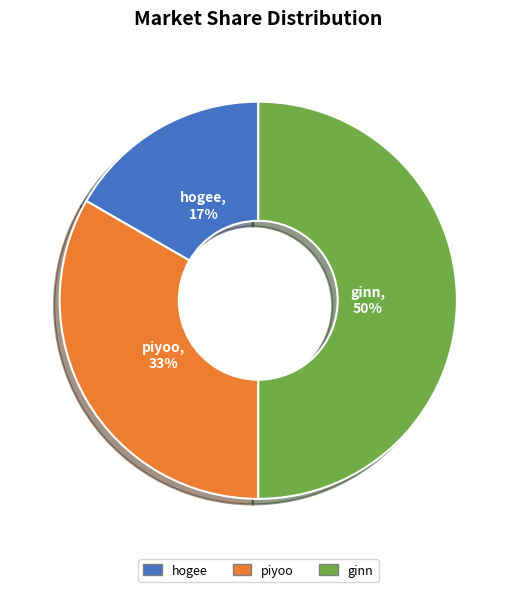

Is piyoo the majority of the pie?

No